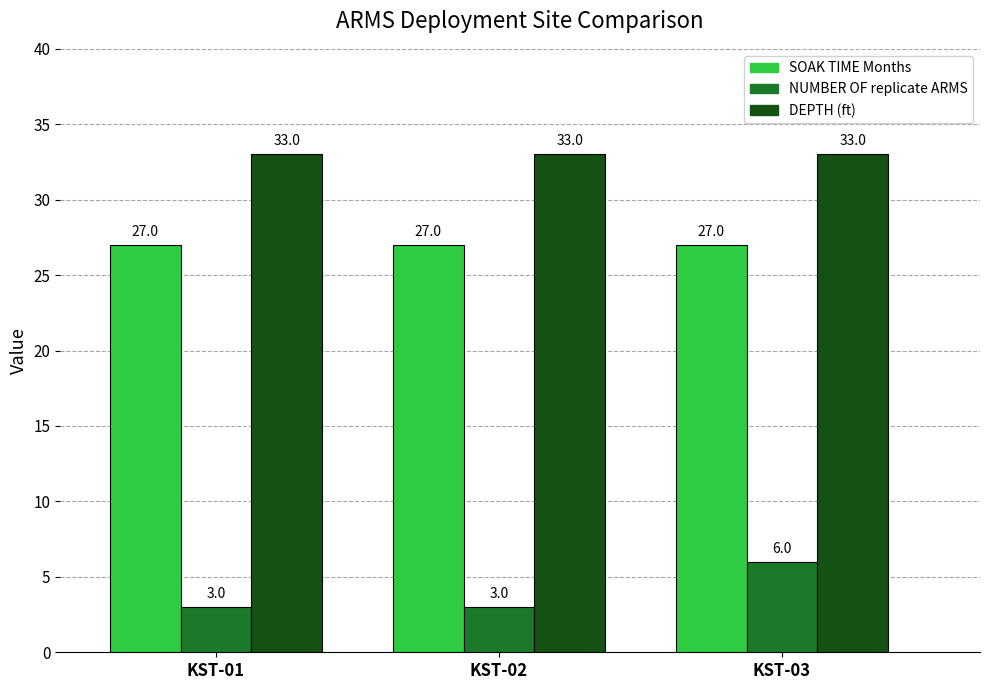

Is it true that NUMBER OF replicate ARMS equals 3 at KST-02?

True